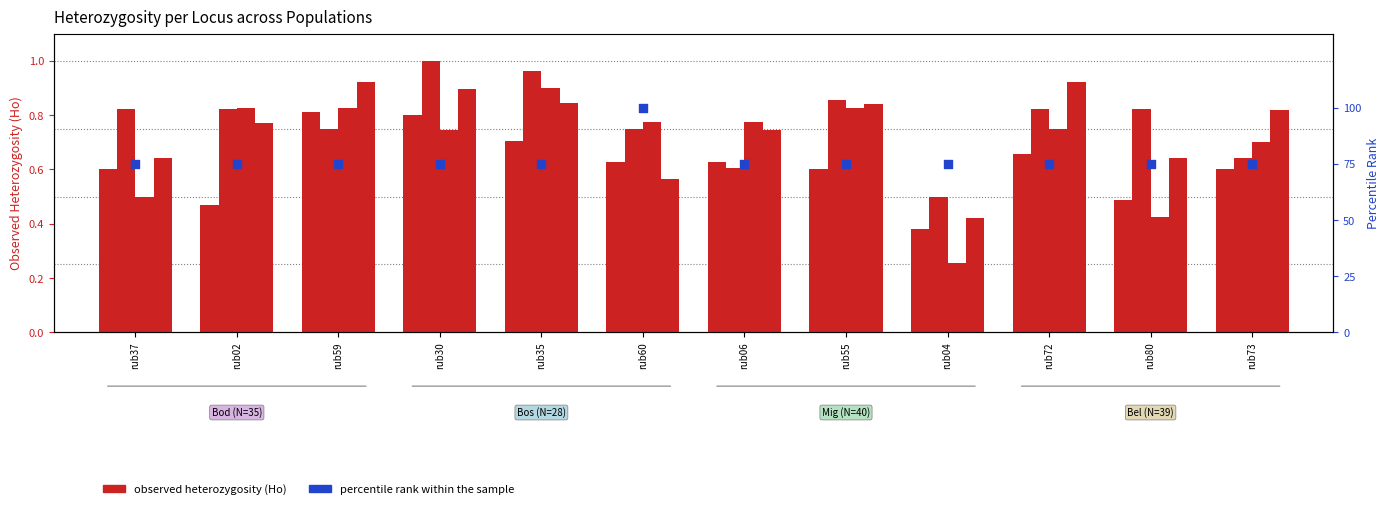

At which category is the sum across all series the highest?

rub60